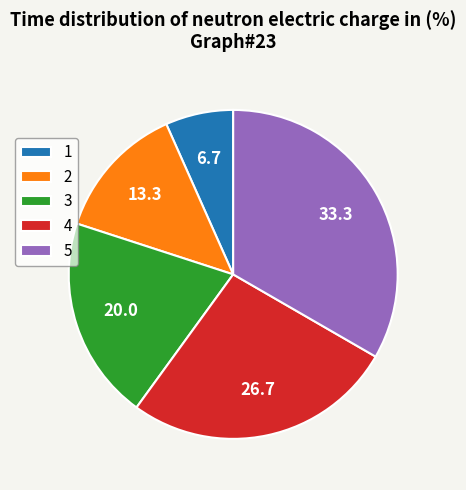

Which category has the smallest portion of the pie?

1